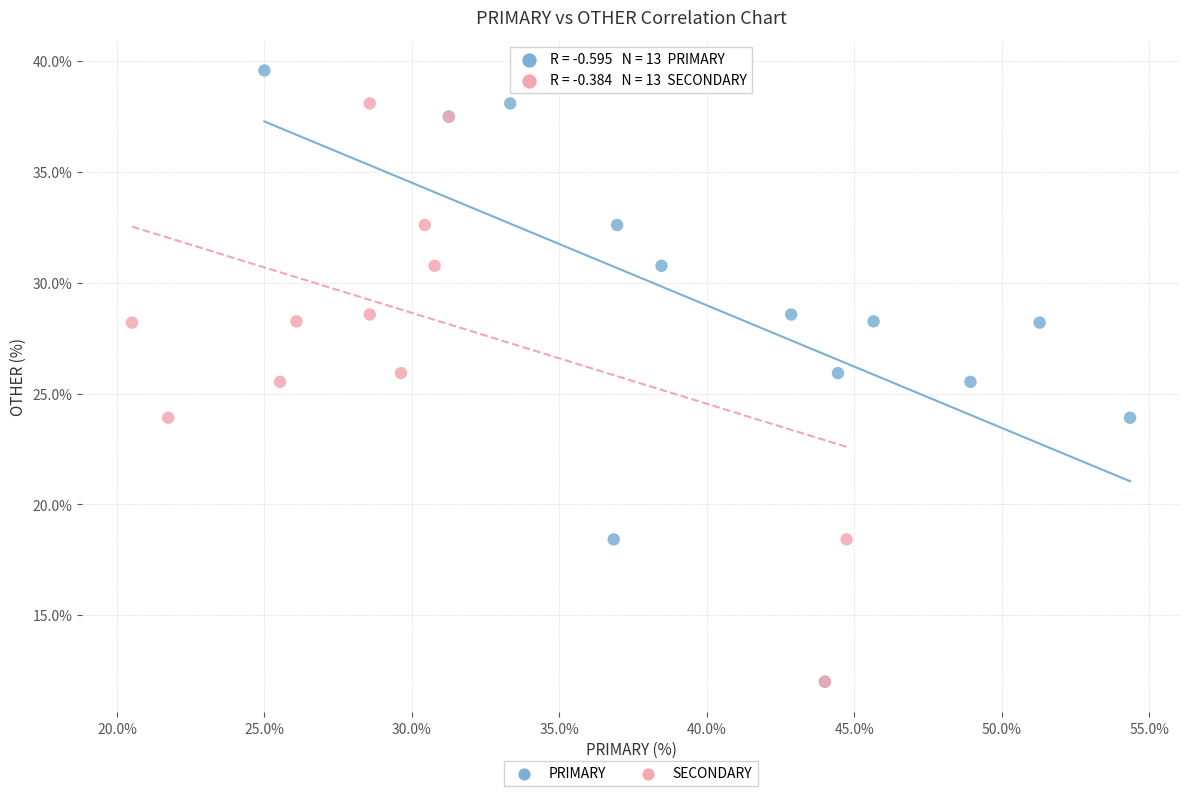

What are all the series names shown in the legend?

PRIMARY, SECONDARY